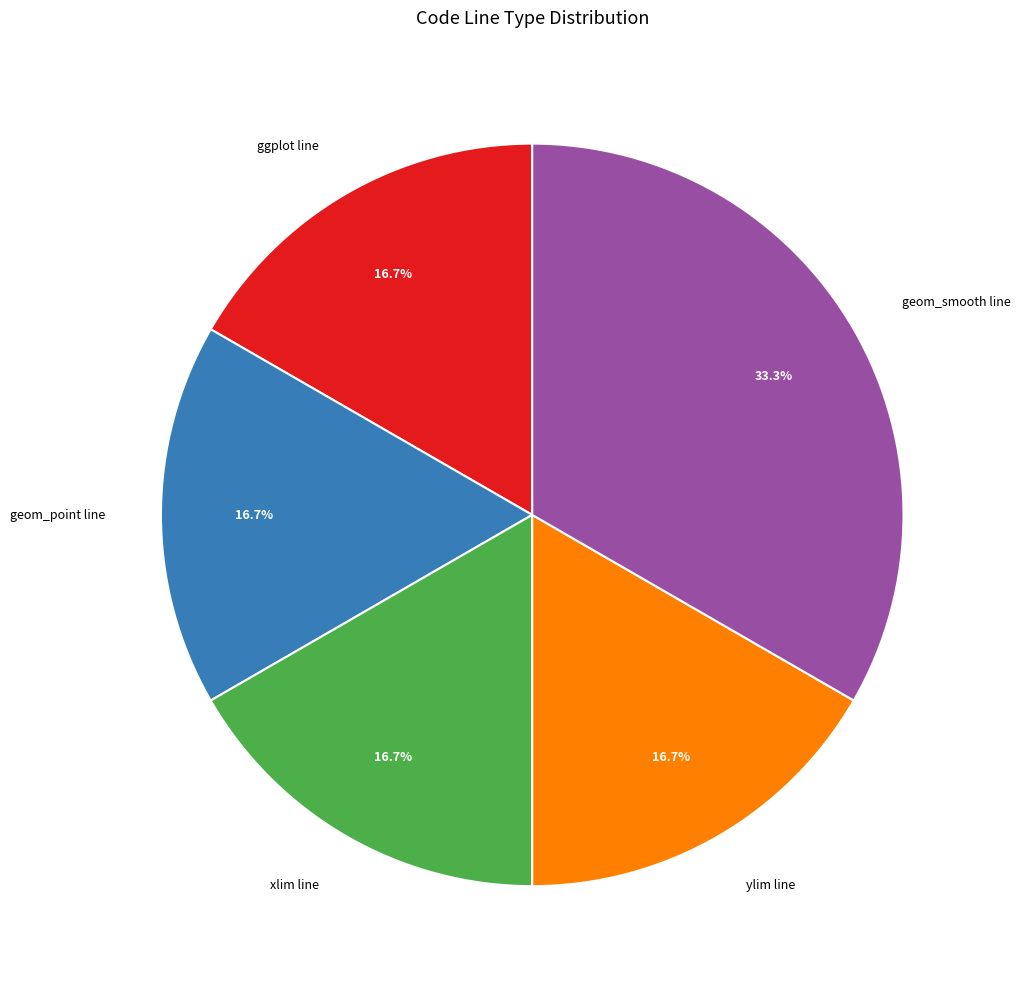

Which category has the biggest portion of the pie?

geom_smooth line